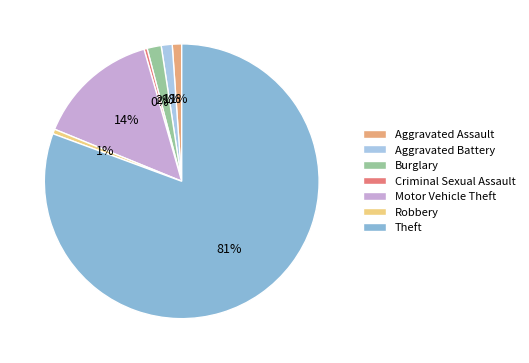

The Motor Vehicle Theft slice represents 14% of the pie. True or false?

True